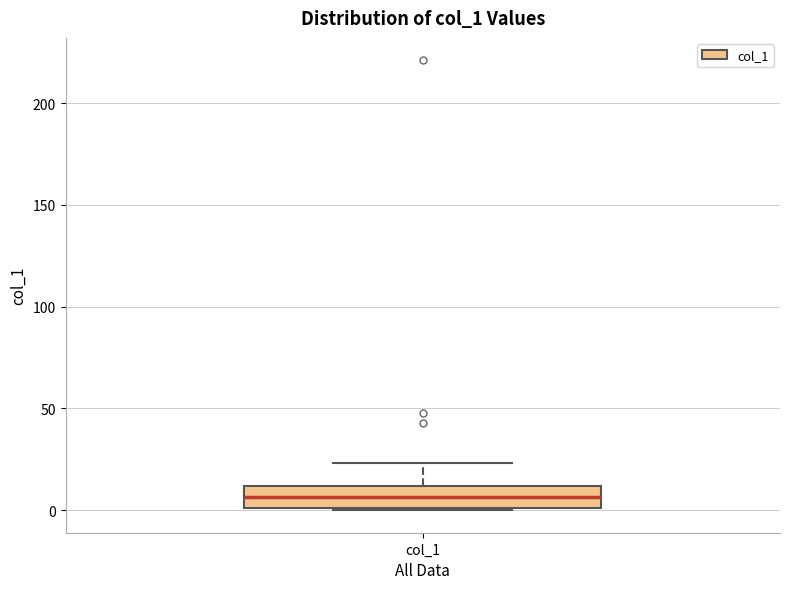

Where does the median line of the box for col_1 sit on the y-axis? The values are not printed on the chart, so give them approximately, as read against the axis.

5